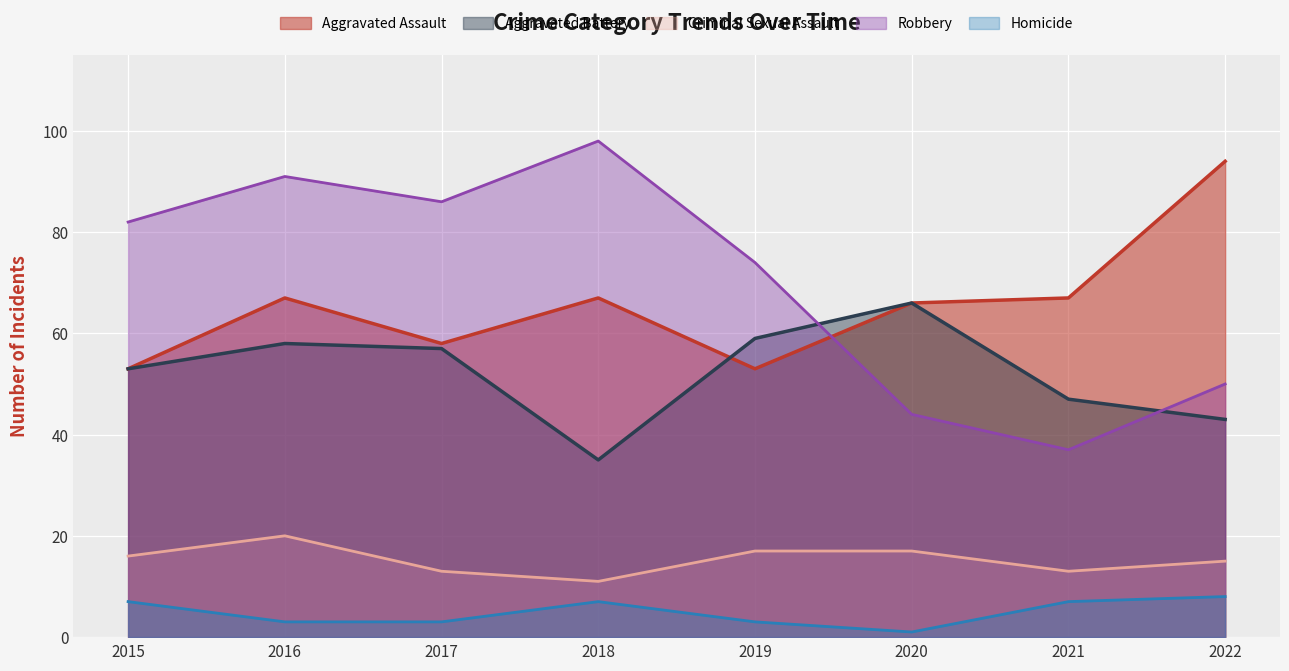

What is the maximum value shown in the chart?

98